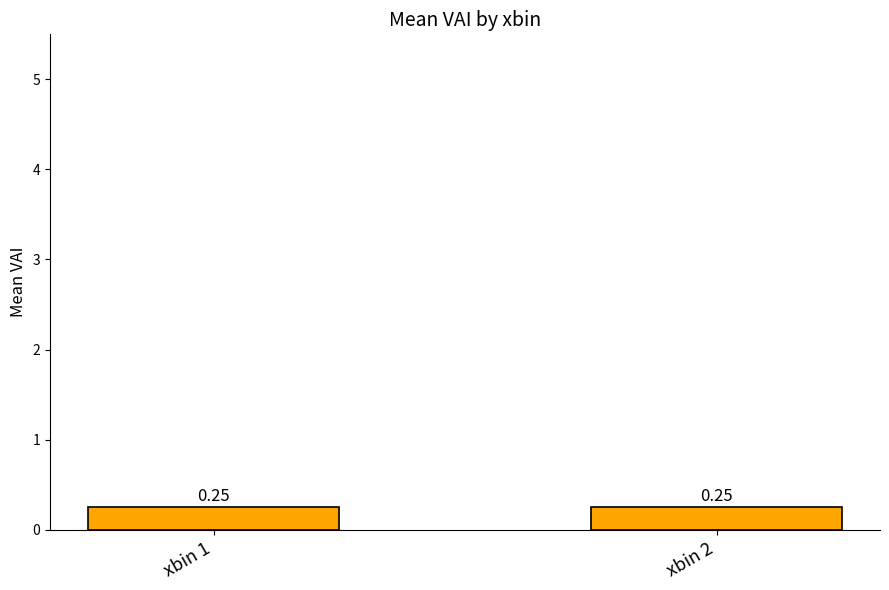

What is the sum of all values?

0.5